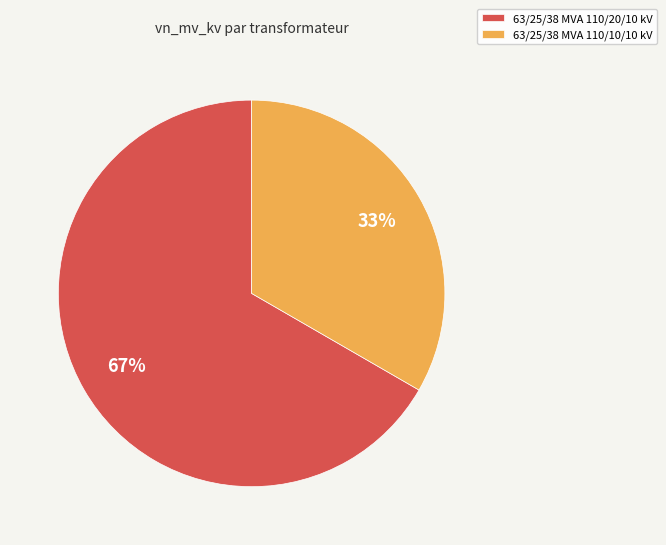

Is it true that 63/25/38 MVA 110/20/10 kV is 73% of the pie?

False